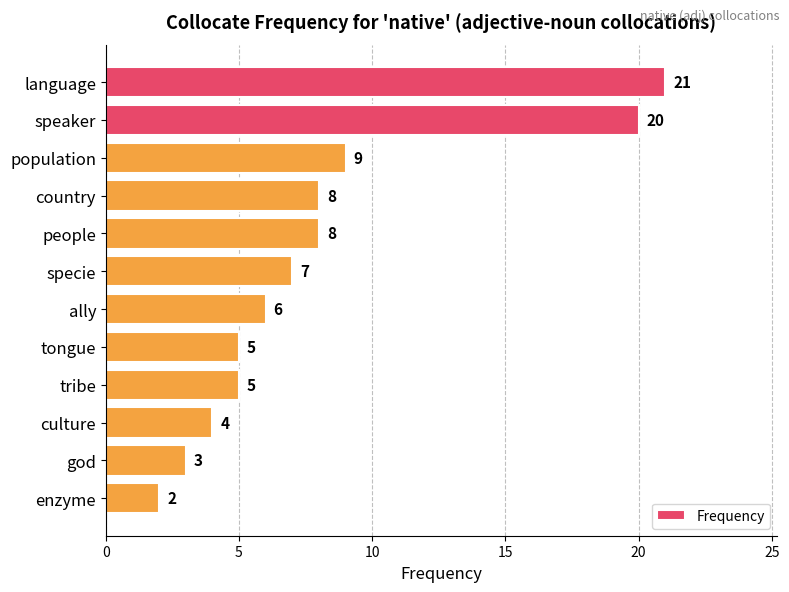

The value at specie is 7. True or false?

True